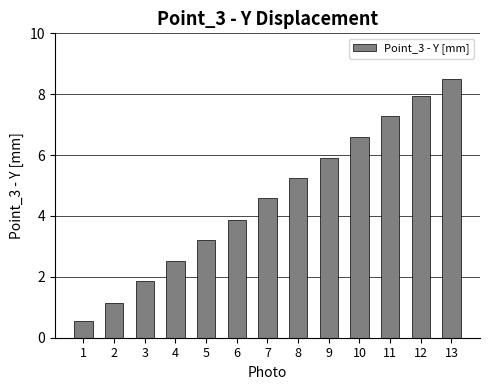

Reading left to right, list all the values displayed in this chart.

0.5	1.2	1.9	2.5	3.2	3.9	4.6	5.2	5.9	6.6	7.3	8.0	8.5